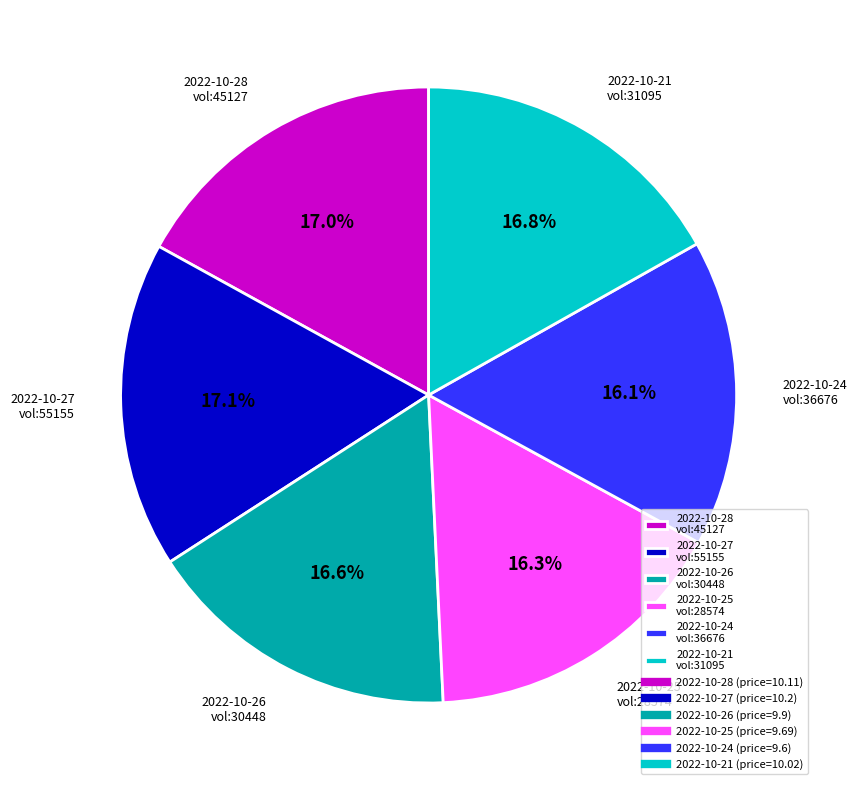

Between 2022-10-25 vol:28574 and 2022-10-27 vol:55155, which is larger?

2022-10-27 vol:55155